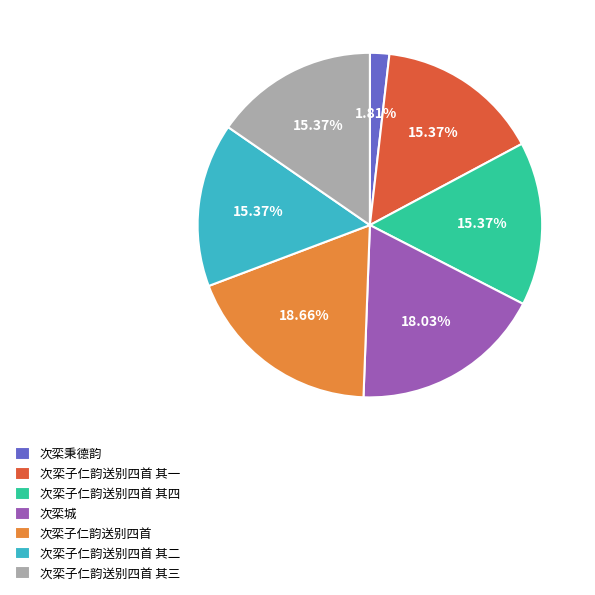

To the nearest percent, what portion does 次栾子仁韵送别四首 其二 represent?

15%